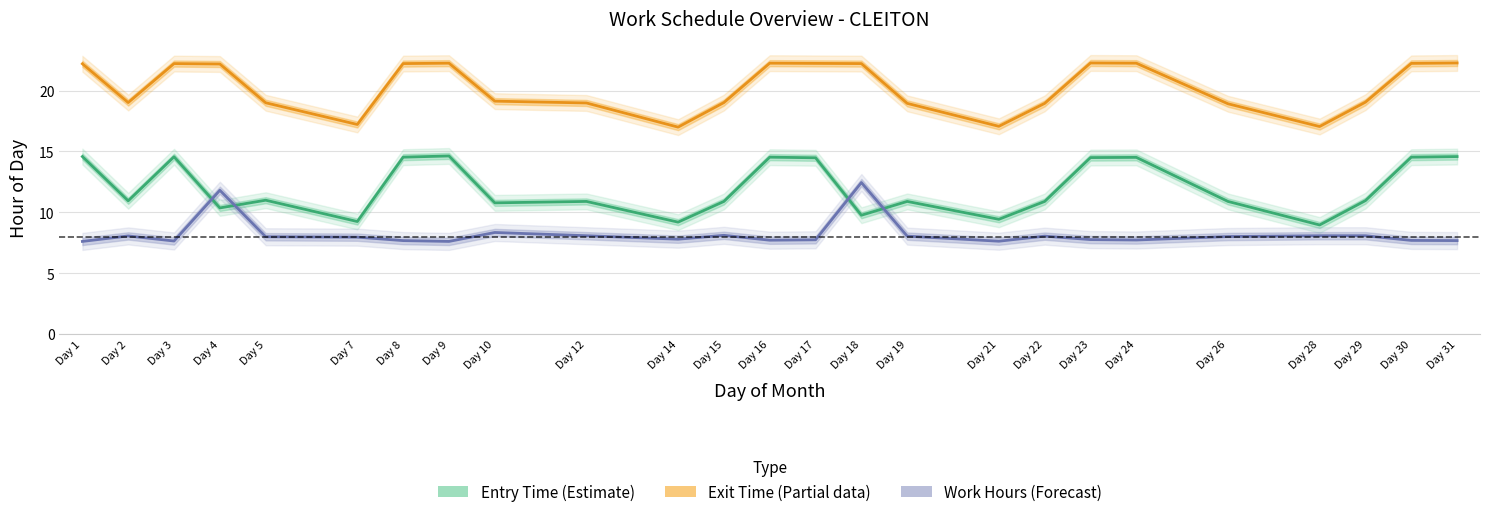

The value of saida_h at Day 30 is 31.1. True or false?

False